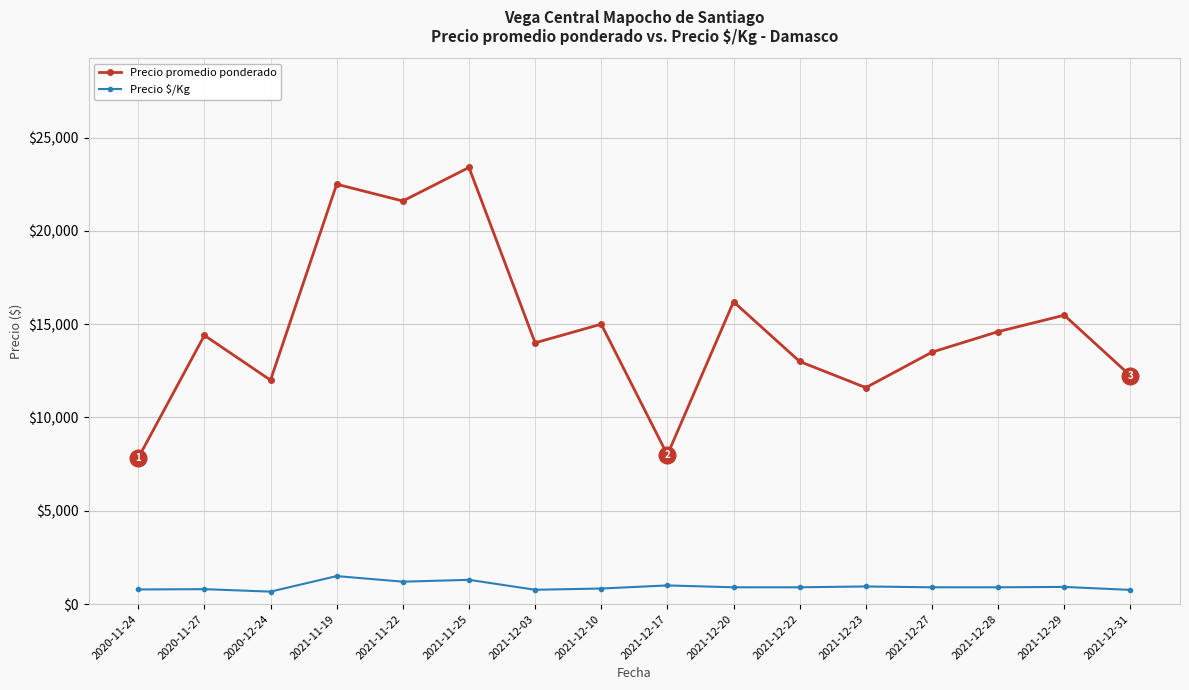

What is the highest value of the Precio promedio ponderado series?

23400